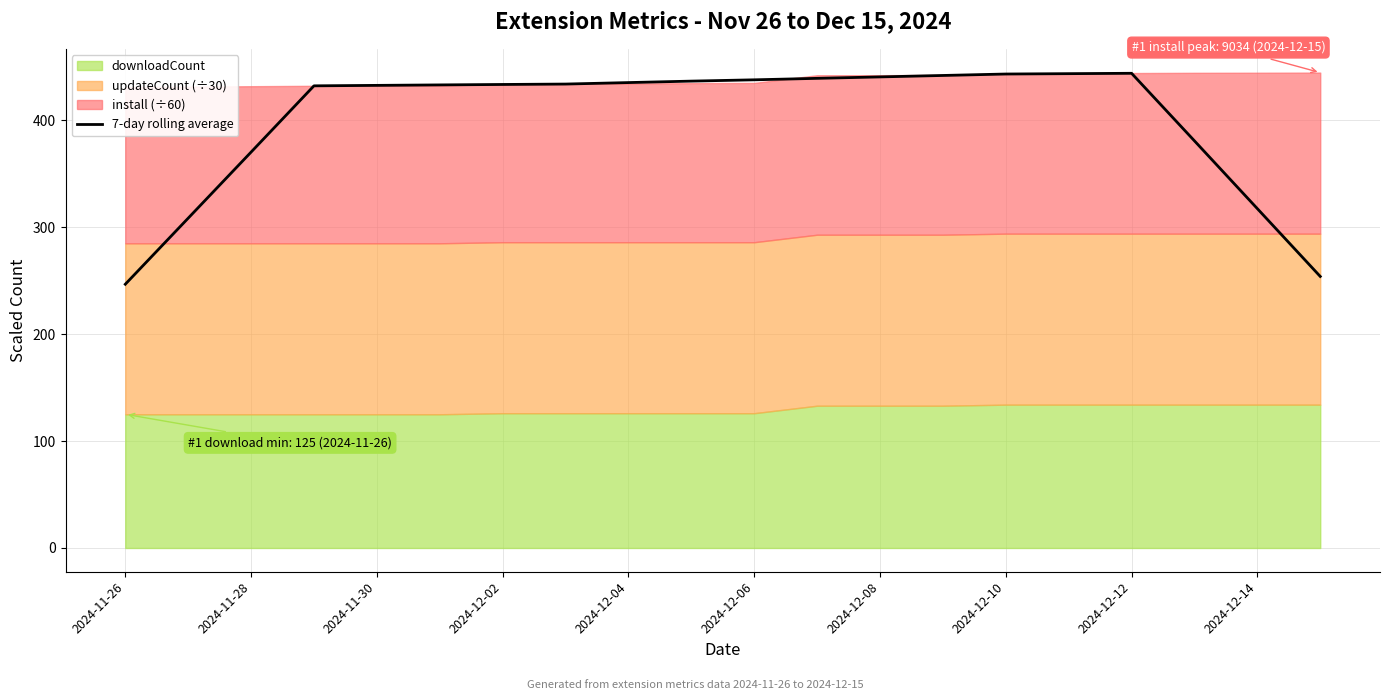

The value at 19 is 253.9. True or false?

True